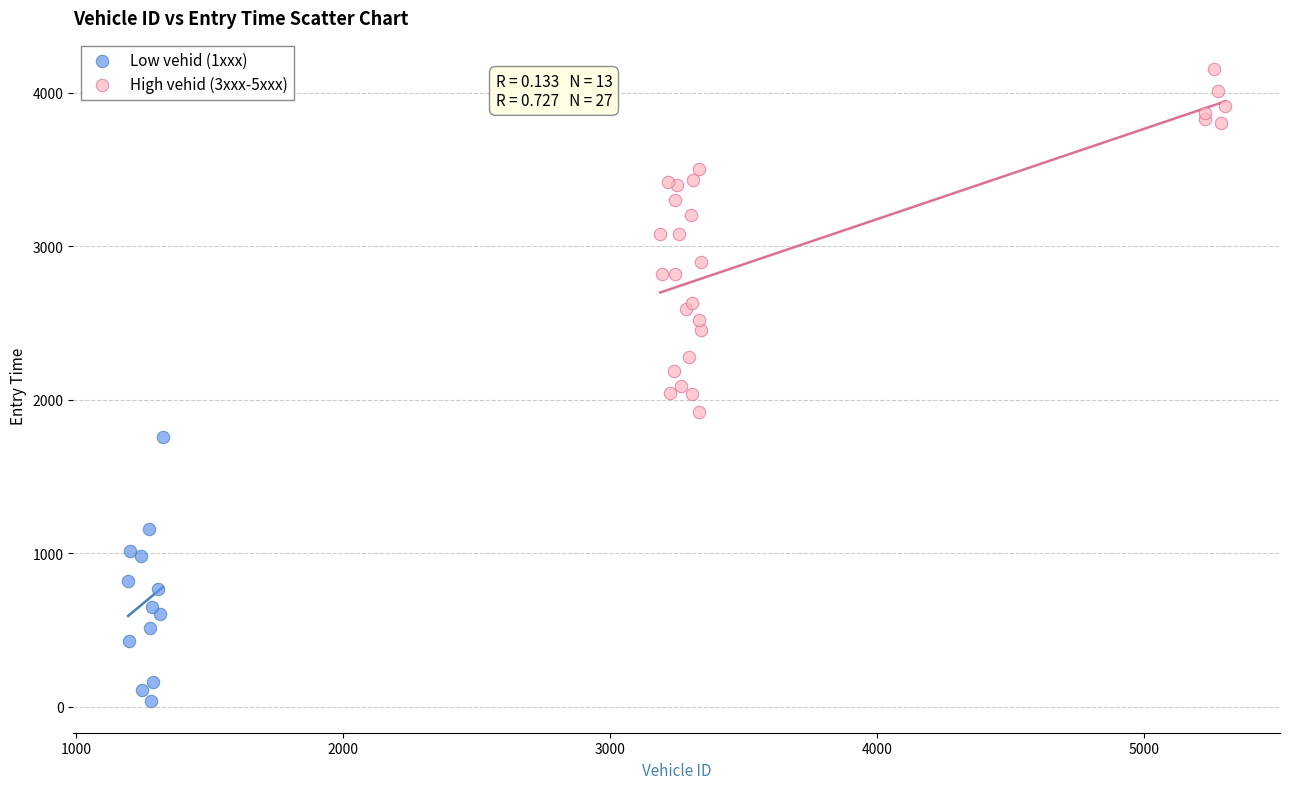

Which series has the largest Y range (max minus min)?

High vehid (3xxx-5xxx)